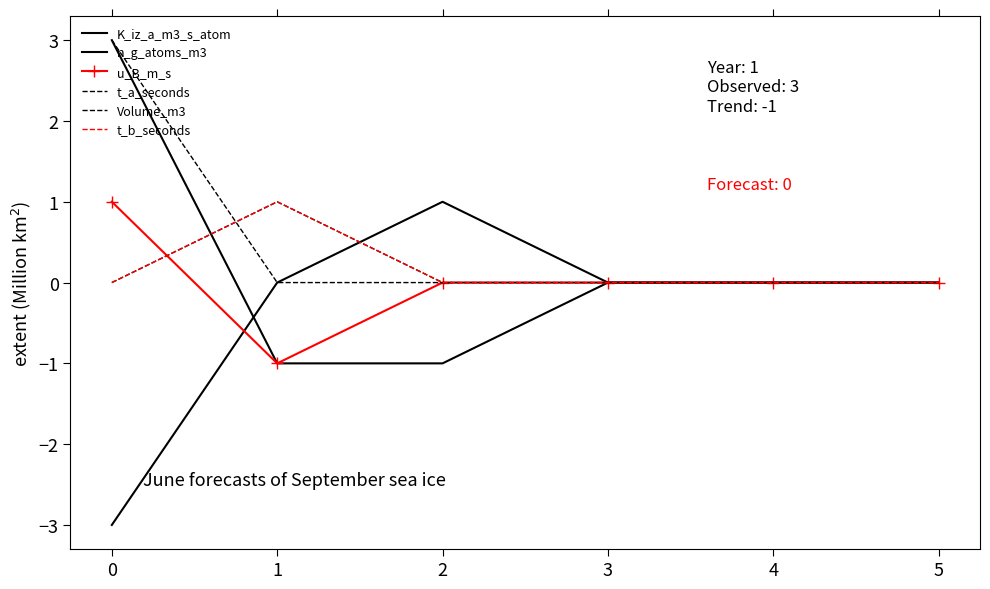

What is the highest value of the t_b_seconds series?

1